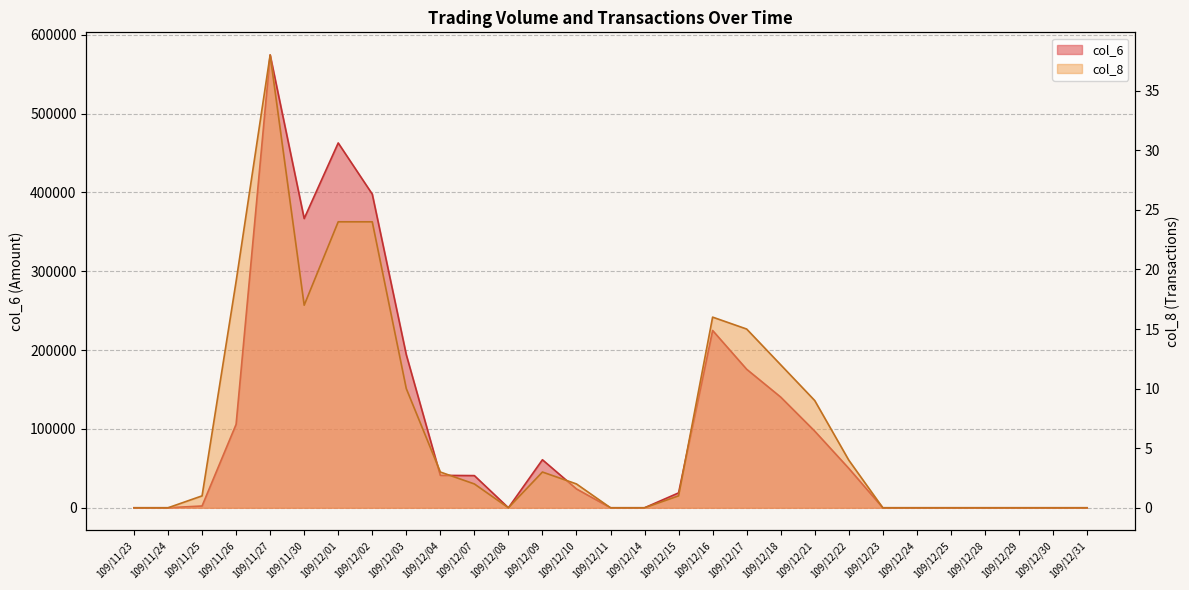

The value of col_8 at 109/11/26 is 19. True or false?

True